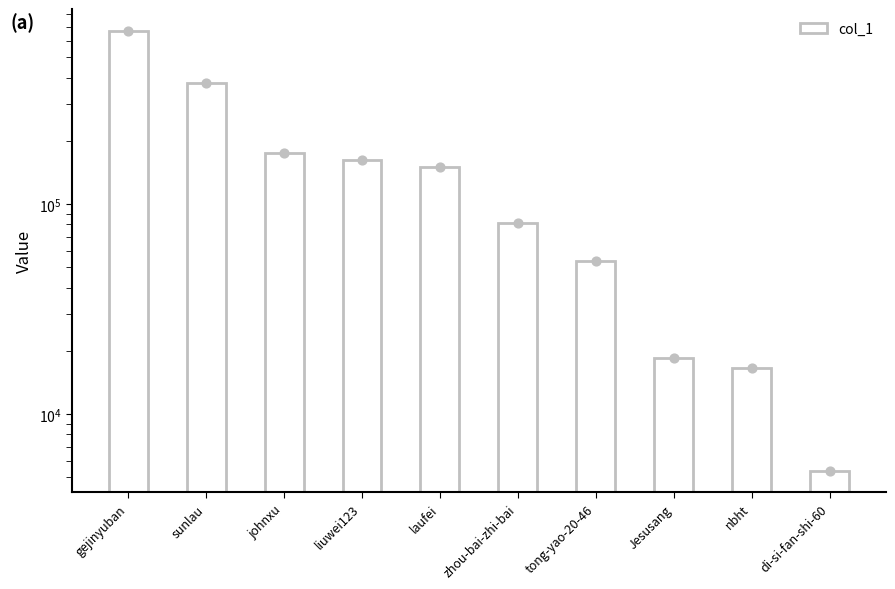

Approximately how many times larger is the value at liuwei123 compared to tong-yao-20-46?

3.0